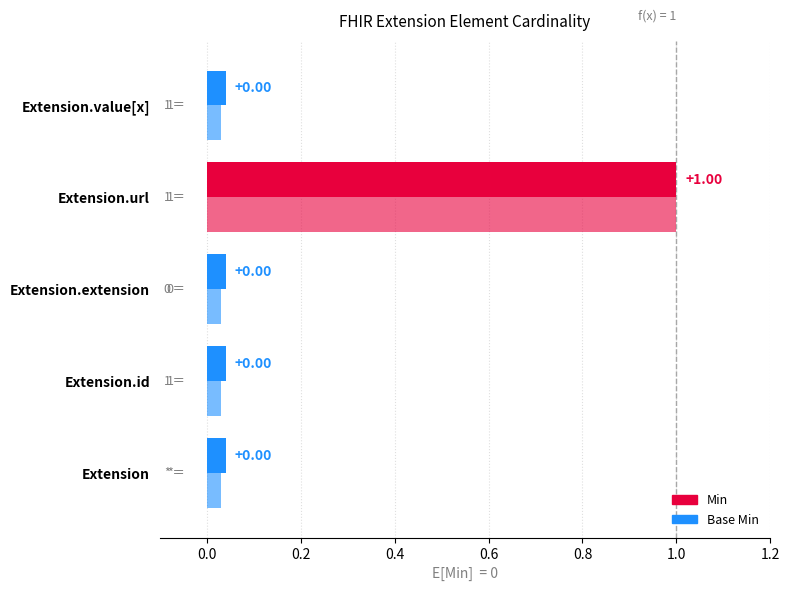

The Base Min series shows 0 at Extension.extension. True or false?

False